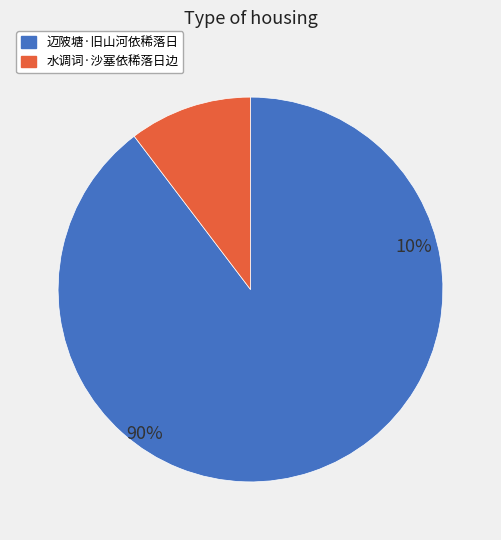

What is the smallest slice in the pie chart?

水调词·沙塞依稀落日边